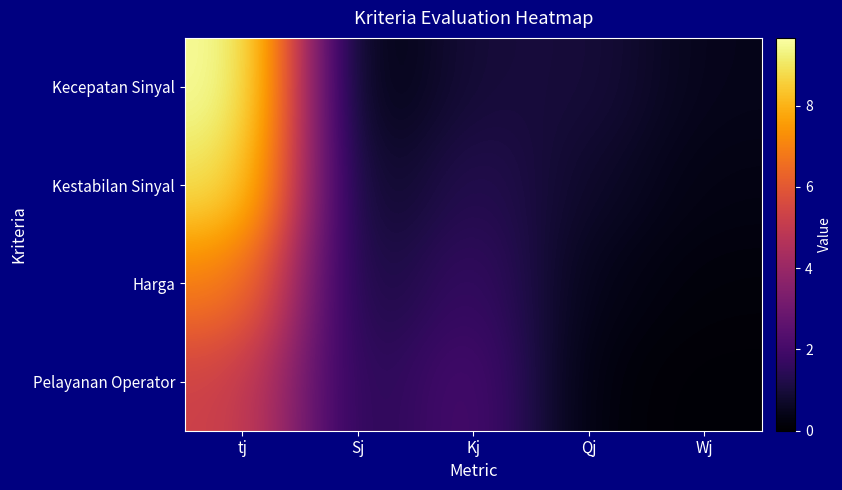

What is the difference between the highest and lowest values at tj?

4.3